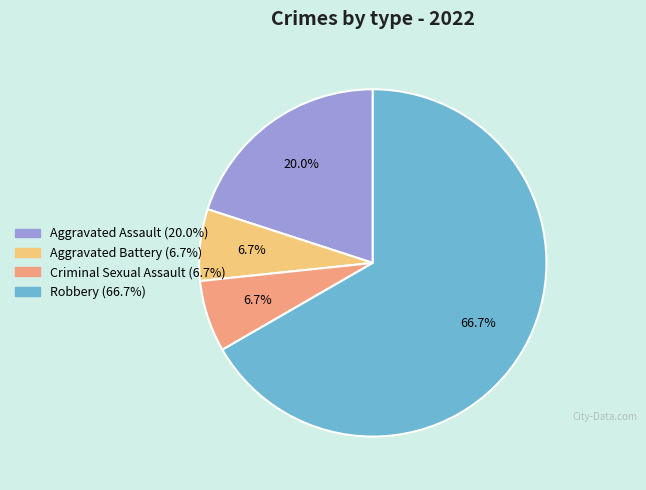

To the nearest percent, what percentage of the pie is Aggravated Assault?

20%